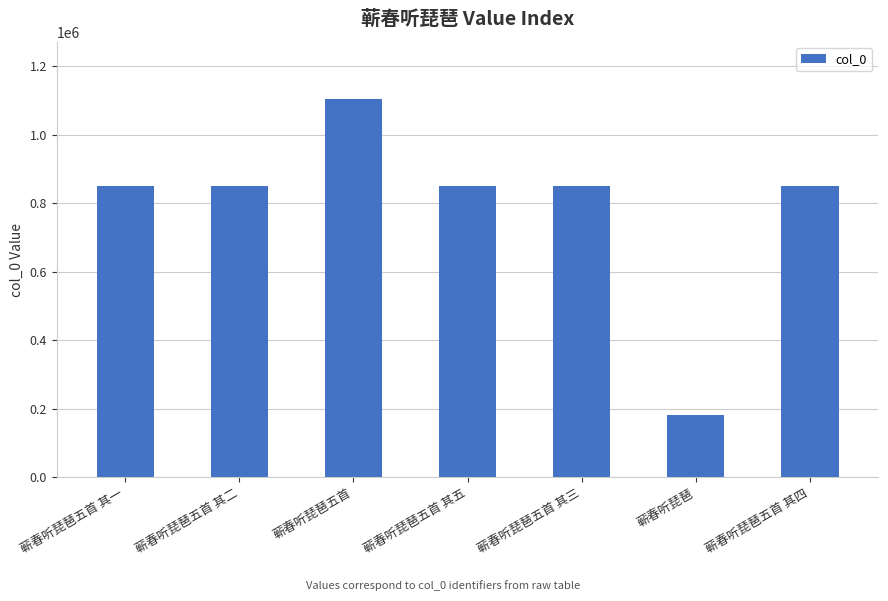

Read the value at 蕲春听琵琶五首 其五, to the nearest 10.

850190